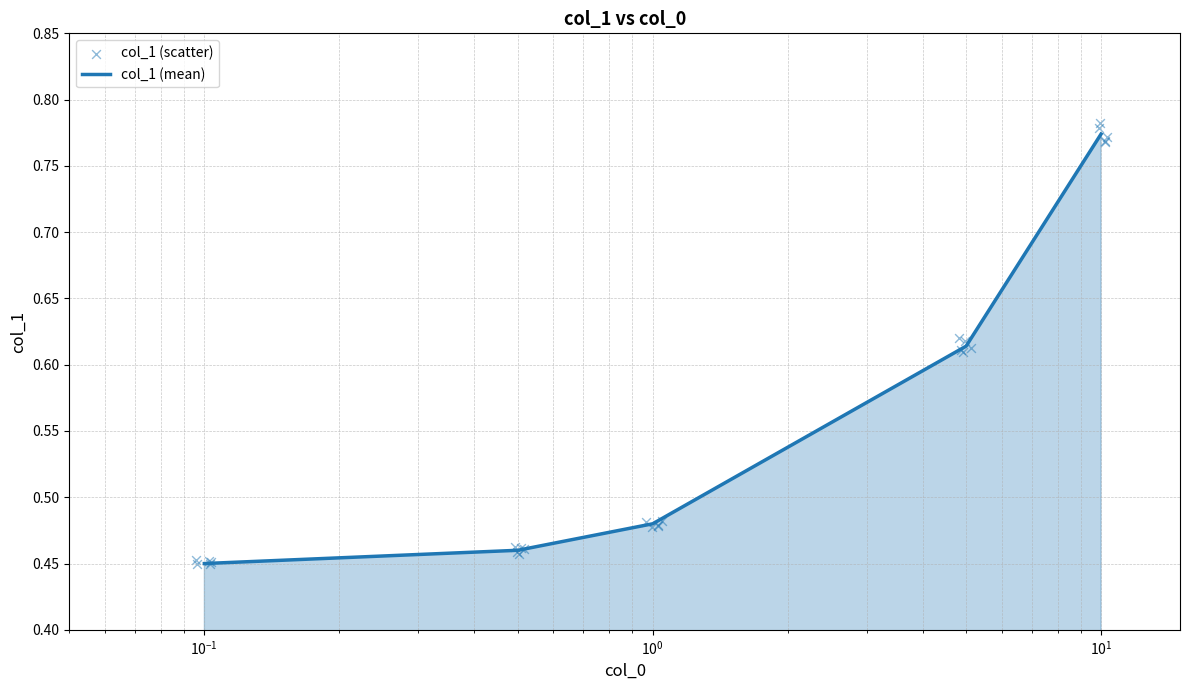

What is the change in value from 0.1 to 10.0?

+0.3